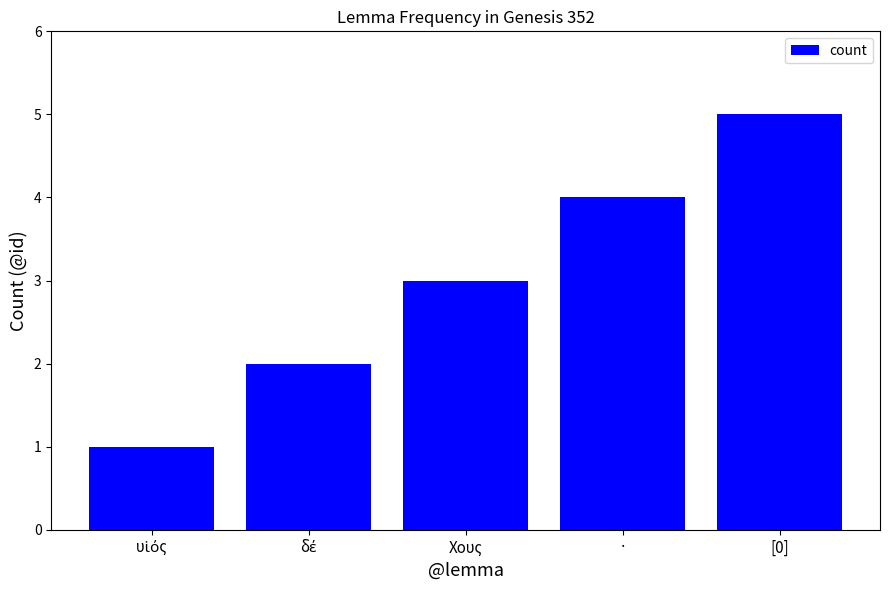

Between · and [0], which is larger?

[0]